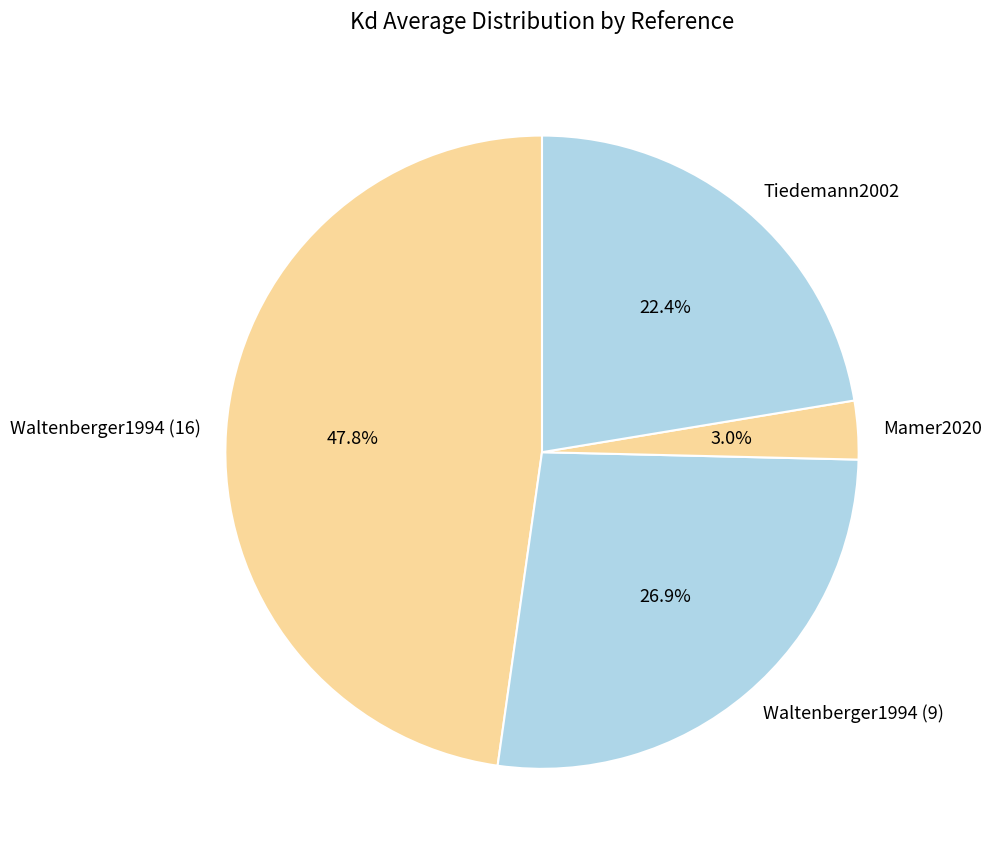

Does any single category account for the majority?

No